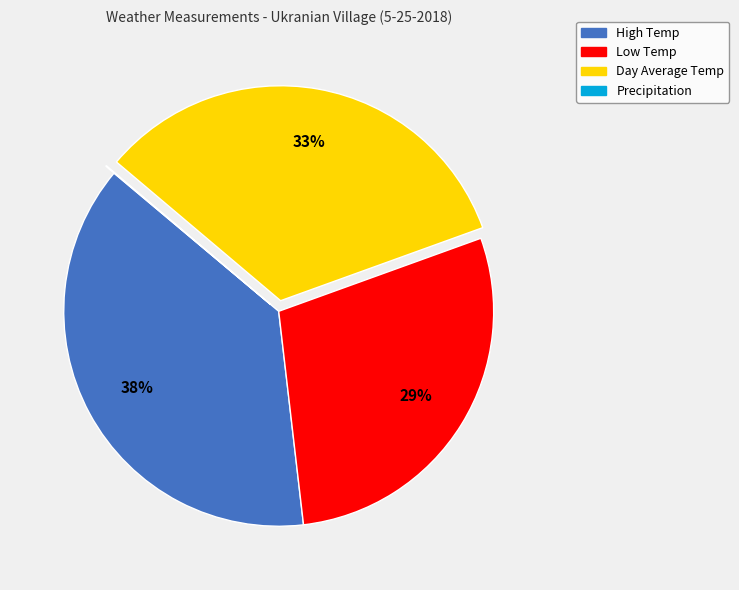

To the nearest percent, what is the combined percentage of Day Average Temp and High Temp?

71%